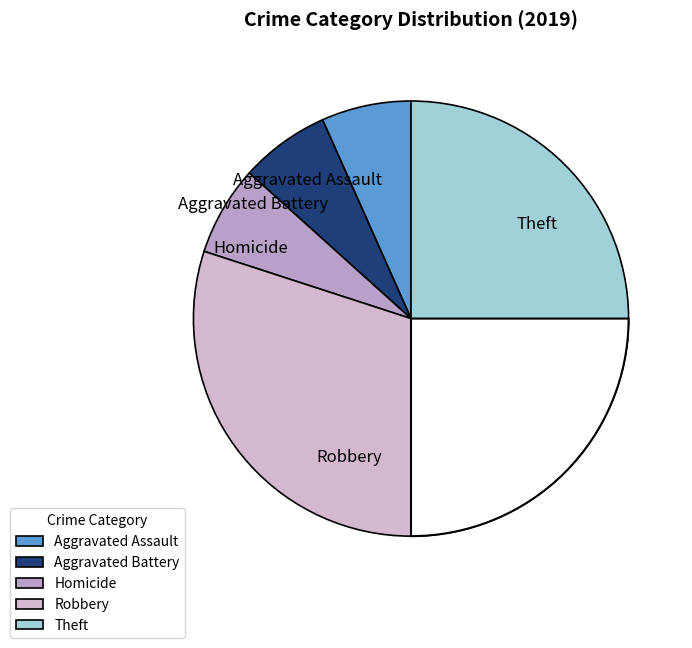

Is there a majority slice in this chart?

Yes